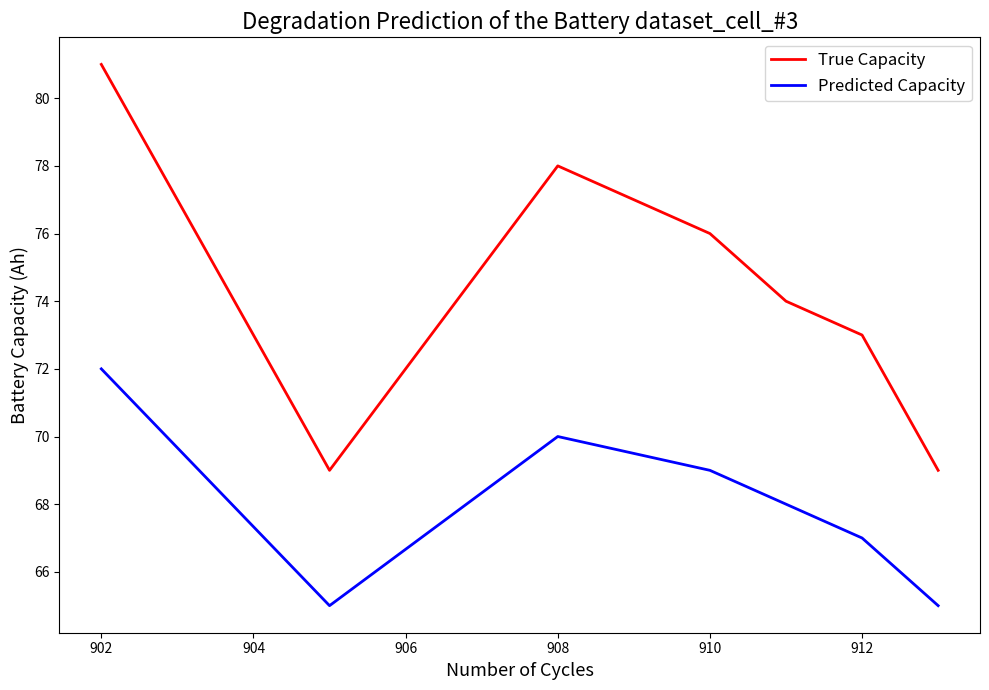

True or false: True Capacity and Predicted Capacity intersect in this chart.

False